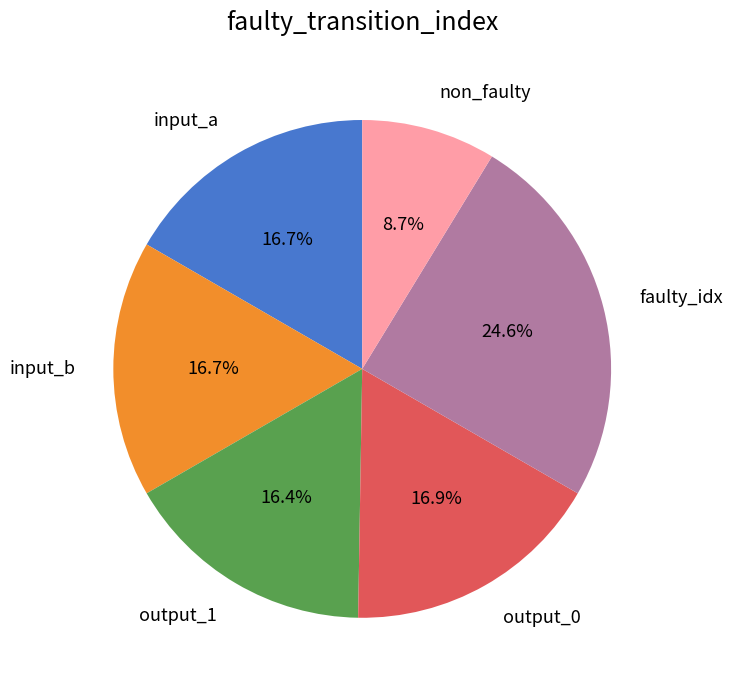

What percentage is the output_1 slice, to the nearest percent?

16%